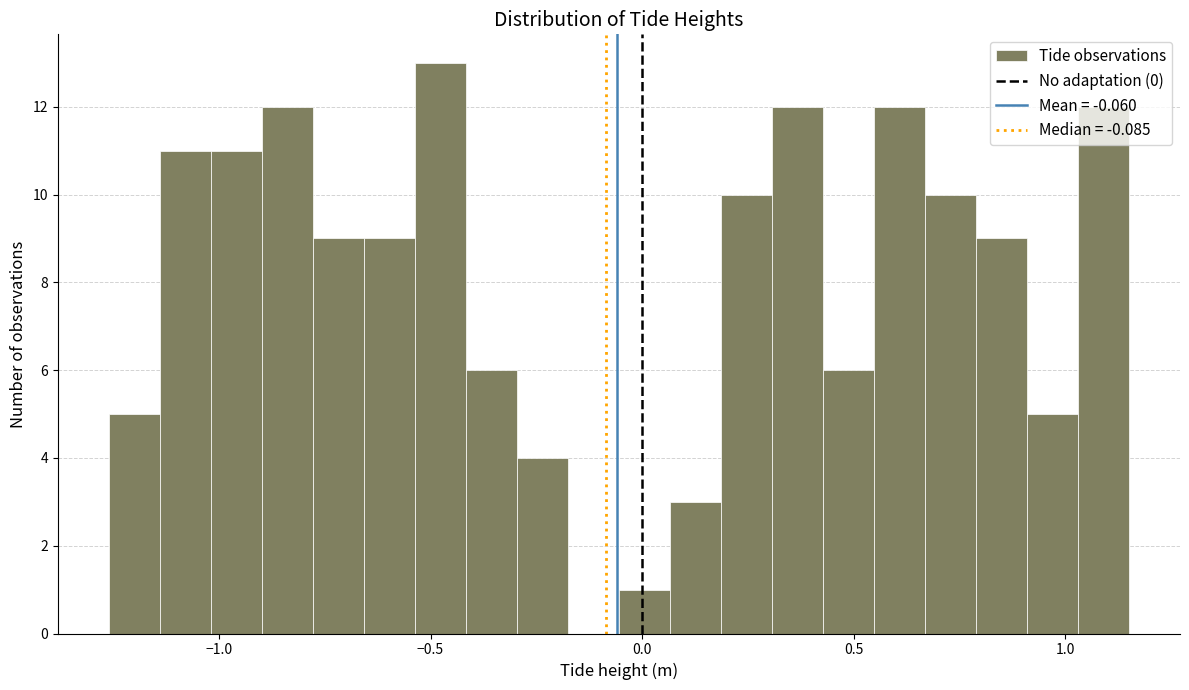

Around what value on the x-axis is the tallest bar? Give the approximate position of its centre, as read against the axis.

-0.50